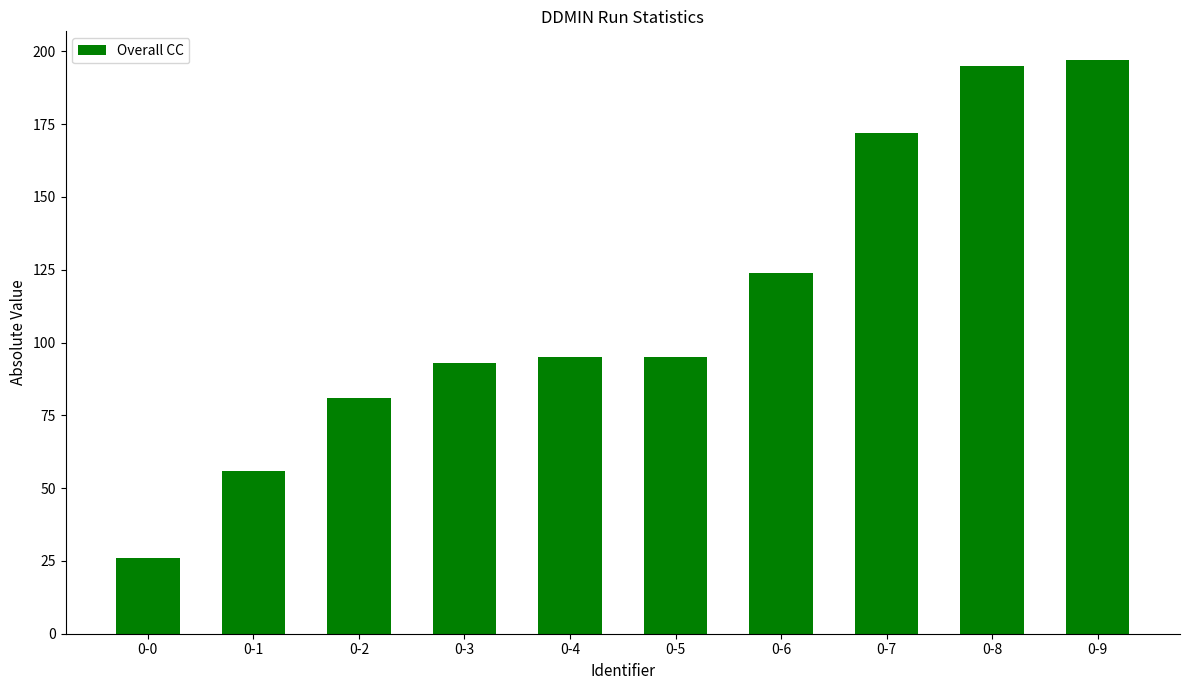

The value at 0-3 is 93. True or false?

True